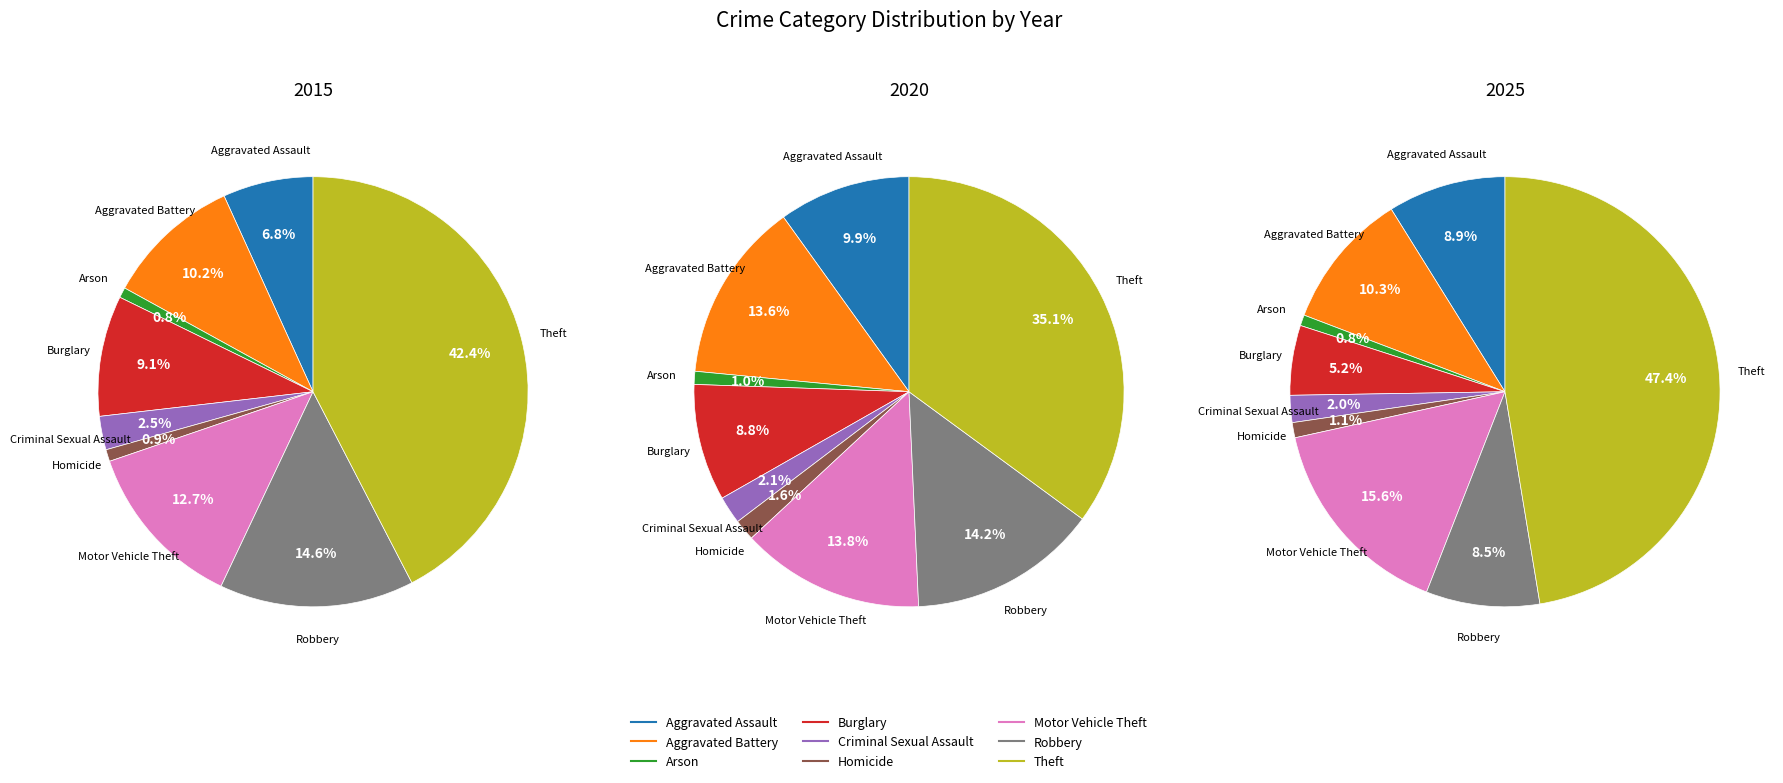

Rank the series by their maximum value, from lowest to highest.

2020, 2015, 2025